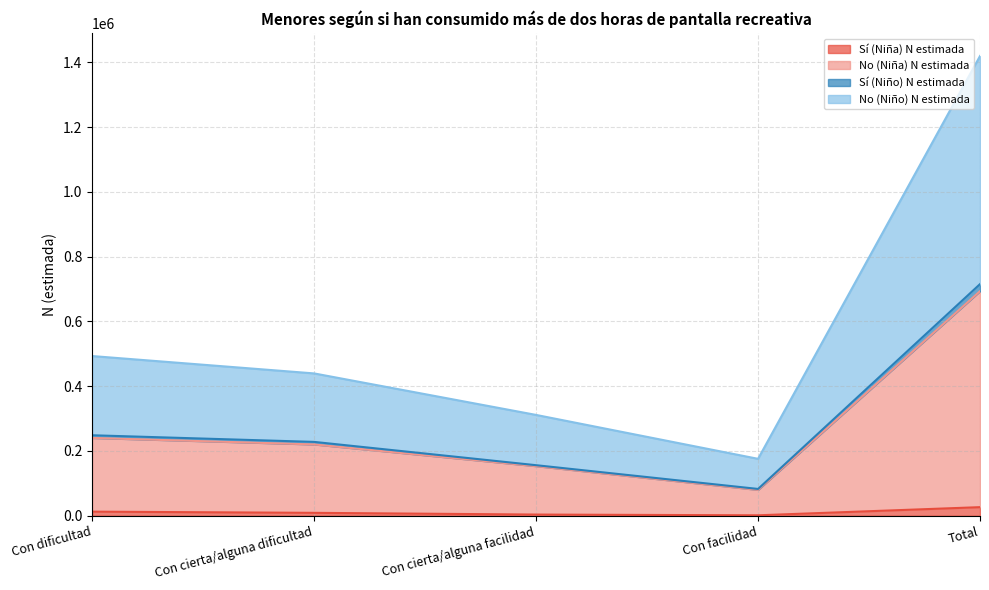

Is it true that Sí (Niña) N estimada equals 2798 at Con dificultad?

False